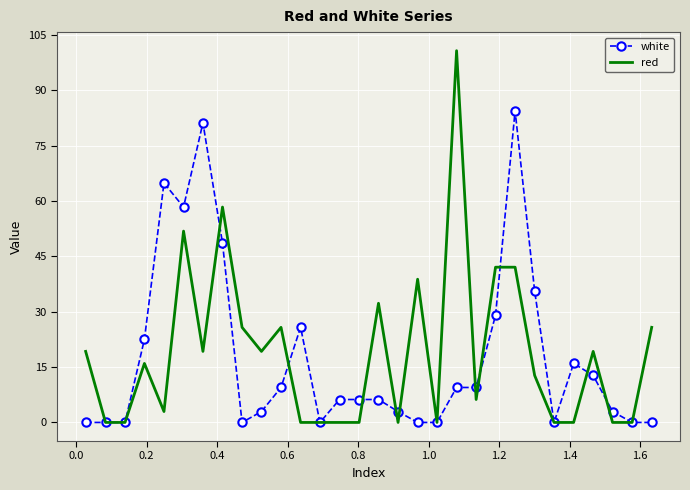

Which series has the widest spread of values?

red